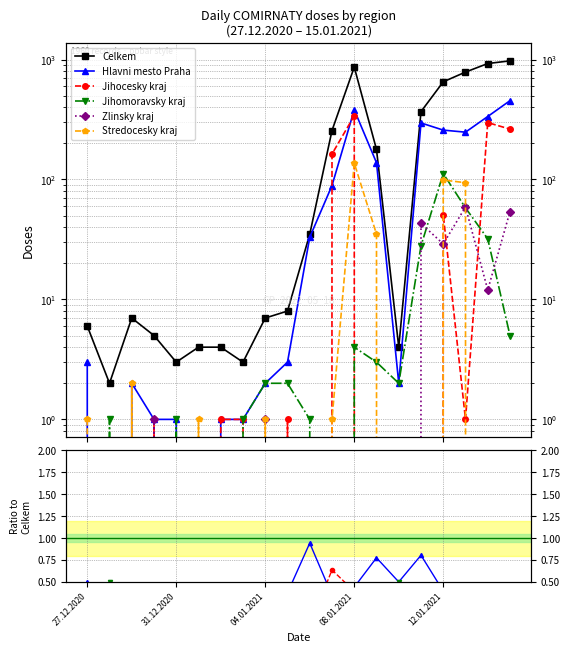

Reading left to right, what are all the values shown in this chart?

Celkem: 6.0	2.0	7.0	5.0	3.0	4.0	4.0	3.0	7.0	8.0	35.0	256.0	865.0	178.0	4.0	368.0	652.0	786.0	926.0	975.0
Hlavni mesto Praha: 0.5	0.0	0.3	0.2	0.3	0.0	0.2	0.3	0.3	0.4	0.9	0.3	0.4	0.8	0.5	0.8	0.4	0.3	0.4	0.5
Jihocesky kraj: 0.0	0.0	0.0	0.2	0.0	0.0	0.2	0.3	0.0	0.1	0.0	0.6	0.4	0.0	0.0	0.0	0.1	0.0	0.3	0.3
Jihomoravsky kraj: 0.0	0.5	0.0	0.0	0.3	0.0	0.0	0.3	0.3	0.2	0.0	0.0	0.0	0.0	0.5	0.1	0.2	0.1	0.0	0.0
Zlinsky kraj: 0.0	0.0	0.0	0.2	0.0	0.0	0.0	0.0	0.1	0.0	0.0	0.0	0.0	0.0	0.0	0.1	0.0	0.1	0.0	0.1
Stredocesky kraj: 0.2	0.0	0.3	0.0	0.0	0.2	0.0	0.0	0.1	0.0	0.0	0.0	0.2	0.2	0.0	0.0	0.2	0.1	0.0	0.0